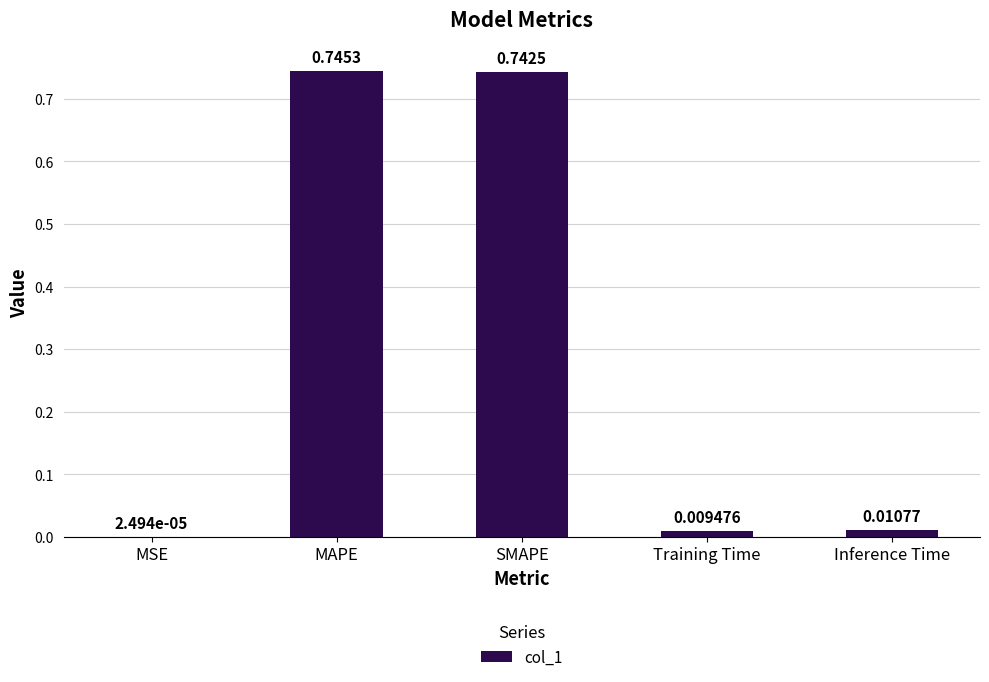

Is it true that the value at SMAPE is 0.5?

False